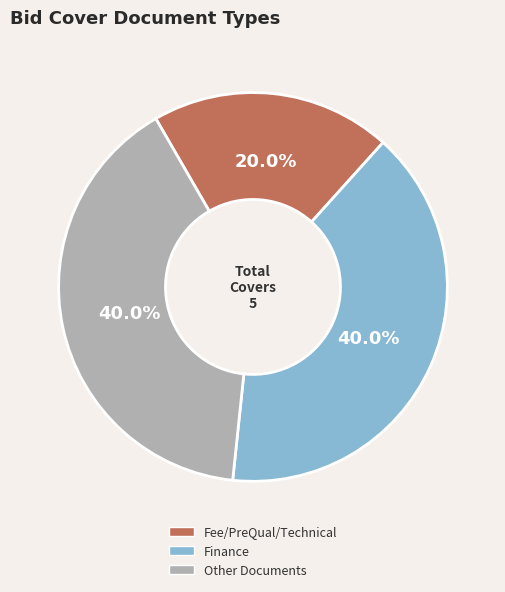

Which has a higher value, Fee/PreQual/Technical or Other Documents?

Other Documents